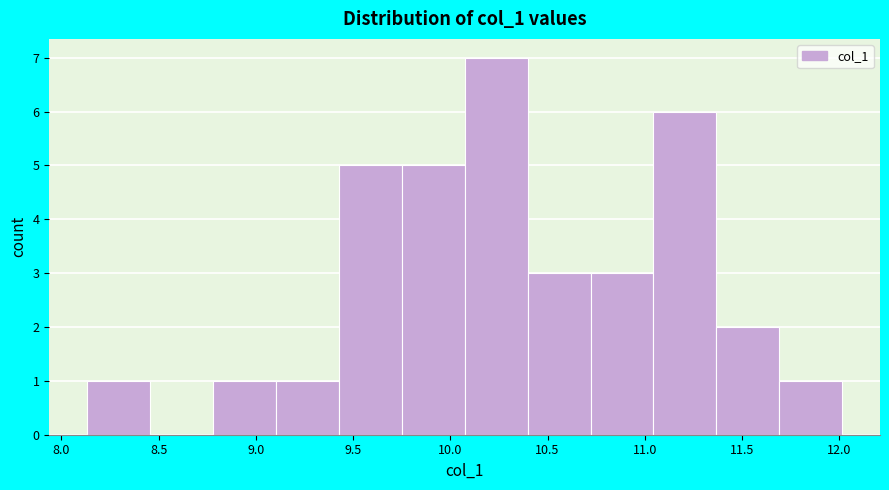

Which range on the x-axis has the tallest bar?

10.05 to 10.40